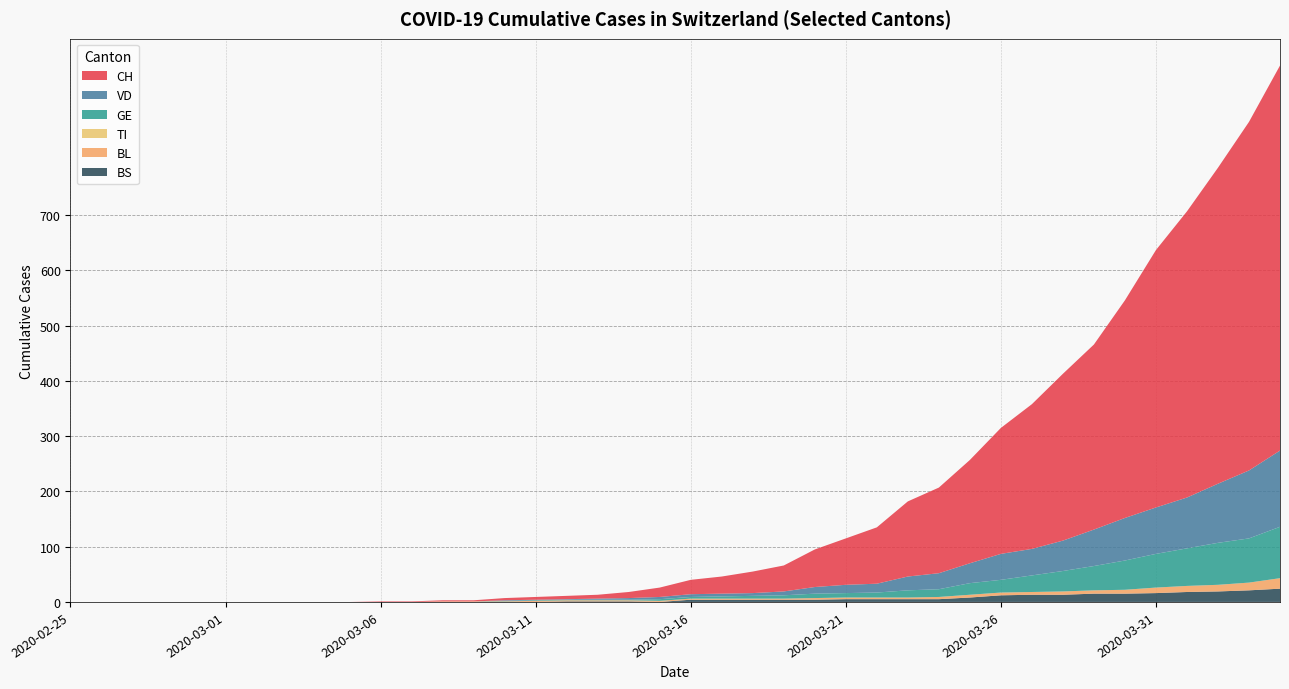

What is the maximum value for BS?

24